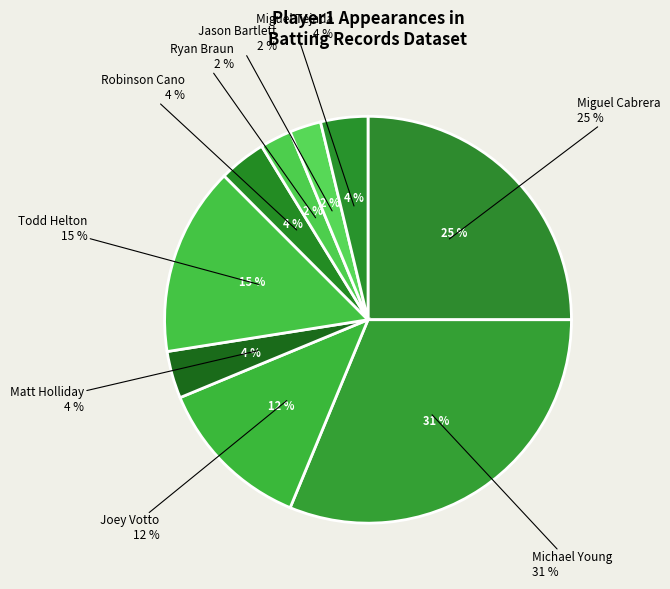

To the nearest percent, what is the average slice percentage?

11%